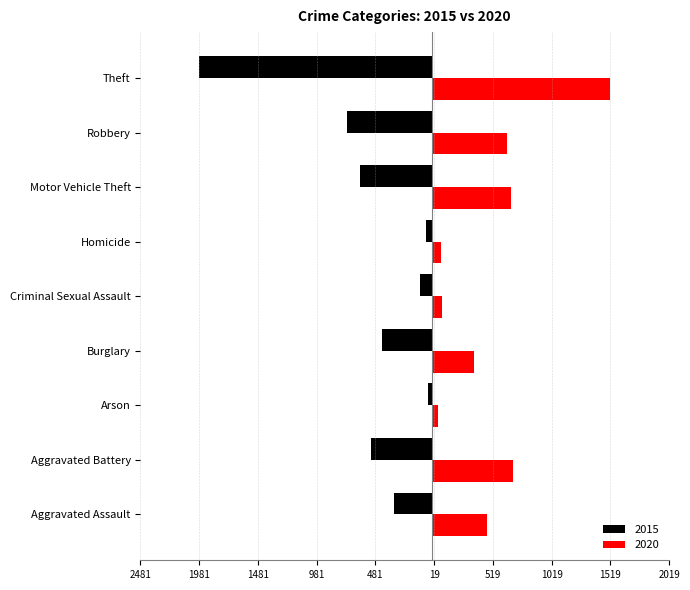

At Robbery, list the series in order from largest to smallest.

2020, 2015